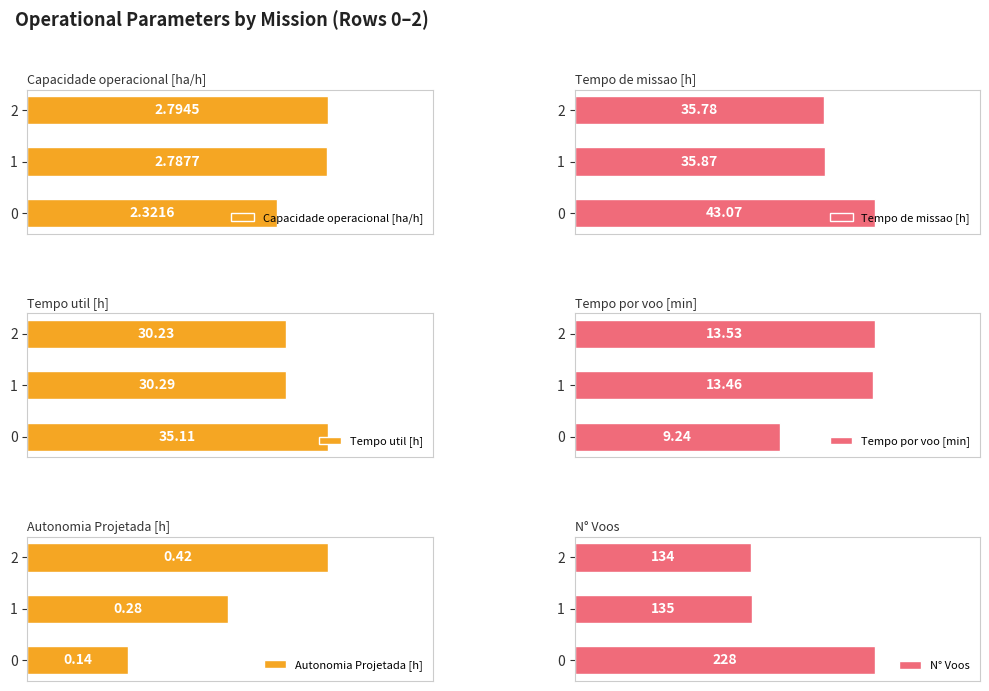

What is the sum of all Tempo util [h] values?

95.6